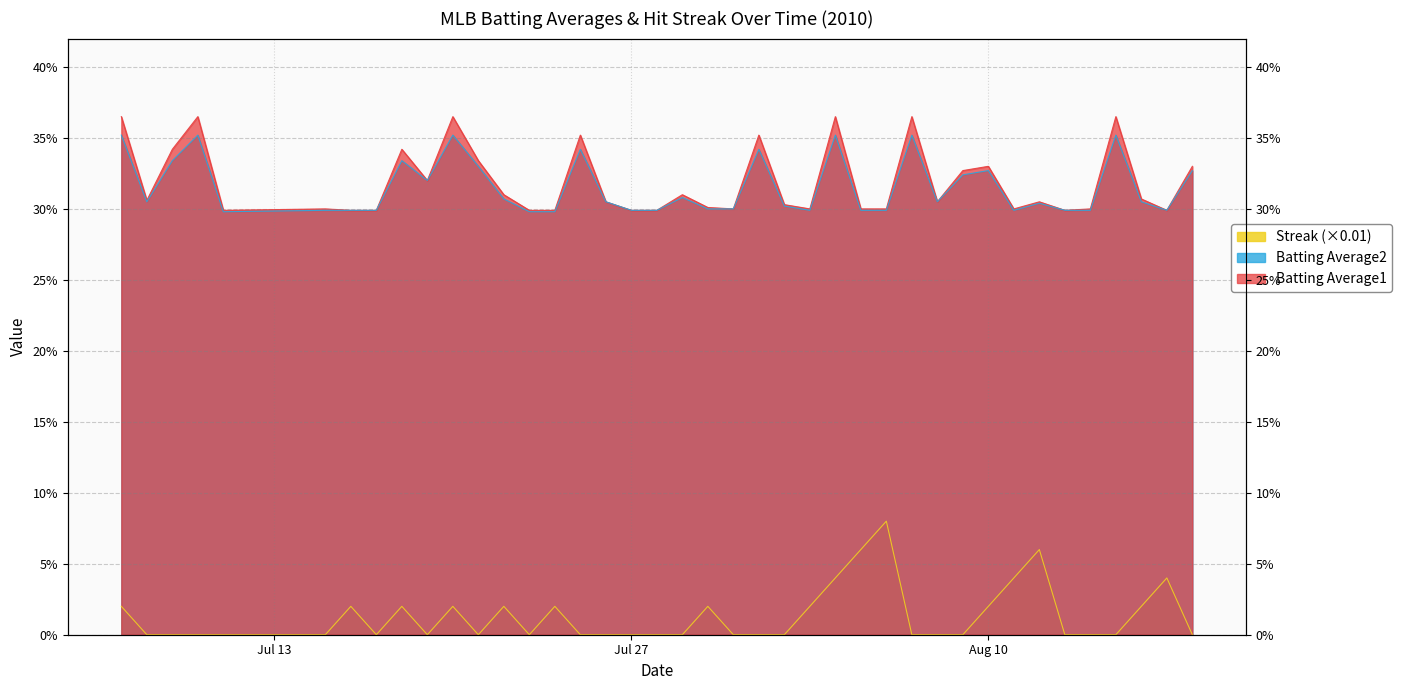

Does the chart display data point markers on the line(s)?

No